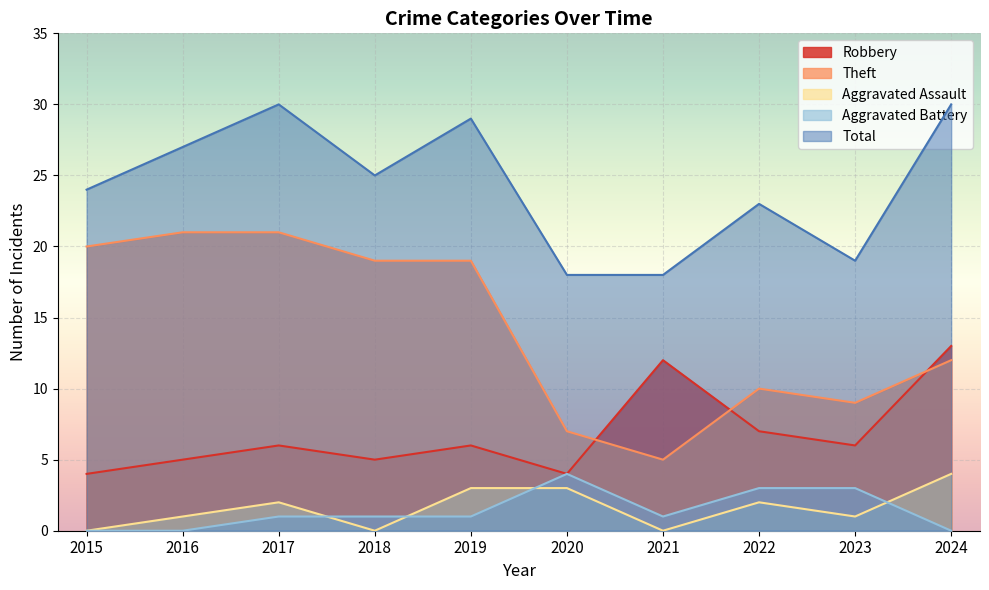

What is the sum of all Total values?

243